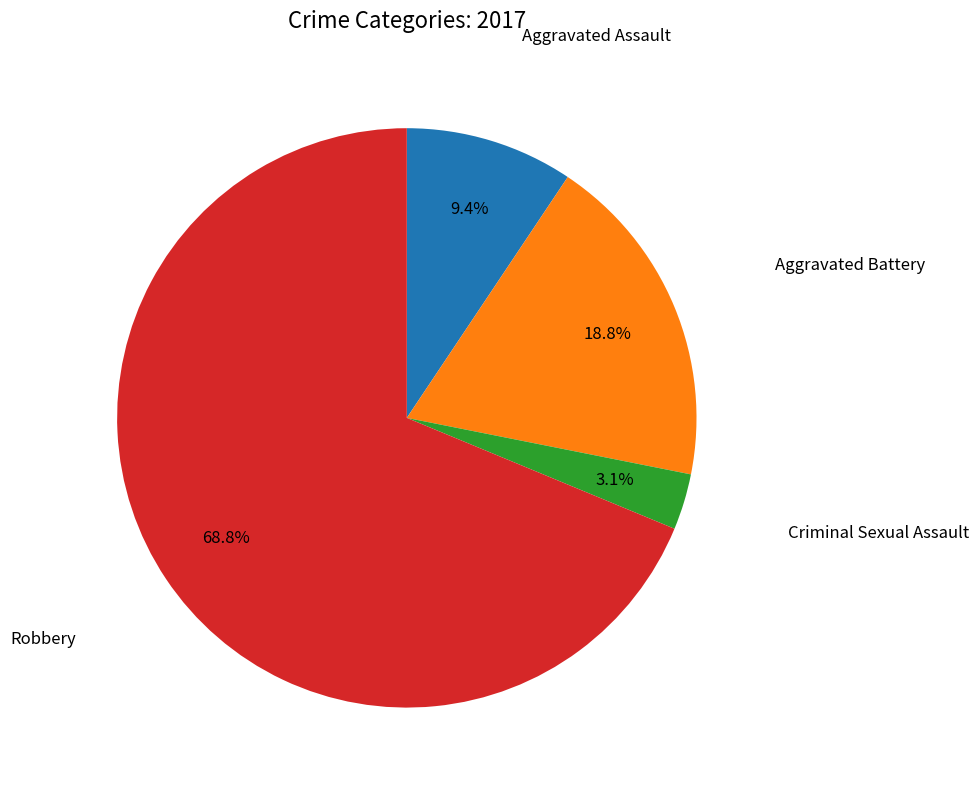

Does any single category account for the majority?

Yes